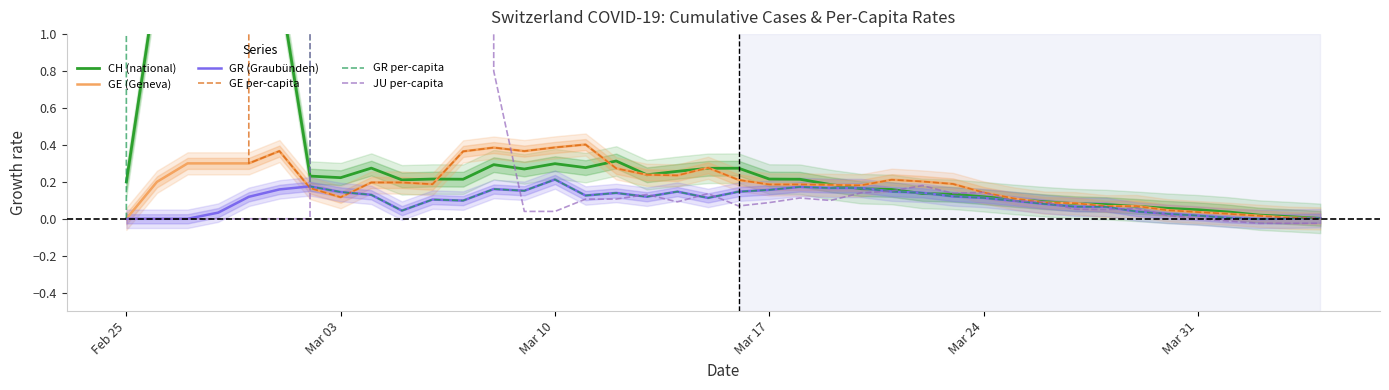

At which label does GR (Graubünden) reach its peak?

Mar 10